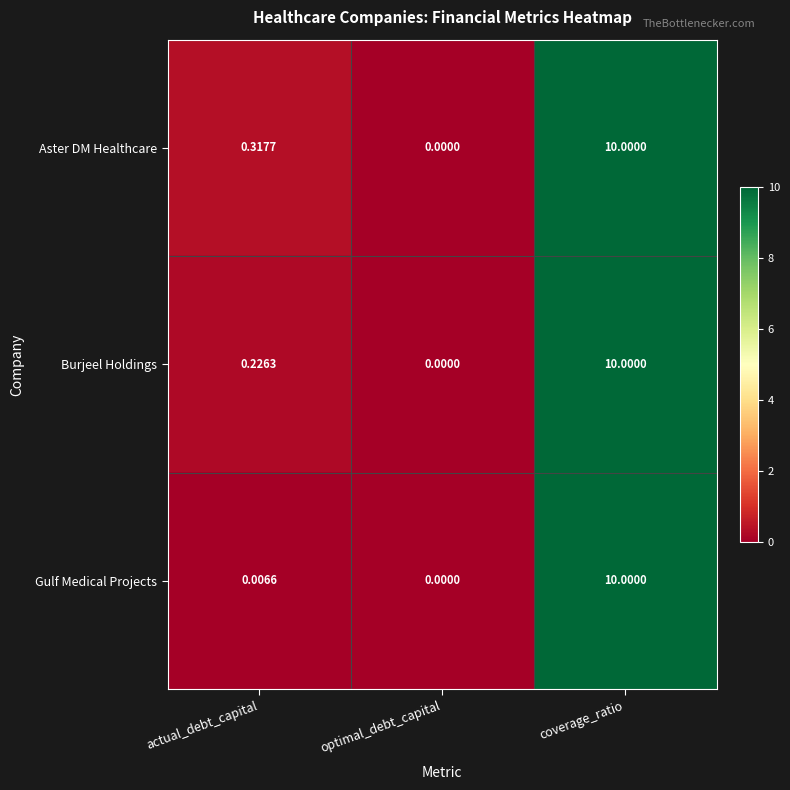

At actual_debt_capital, list the series in order from smallest to largest.

Gulf Medical Projects, Burjeel Holdings, Aster DM Healthcare